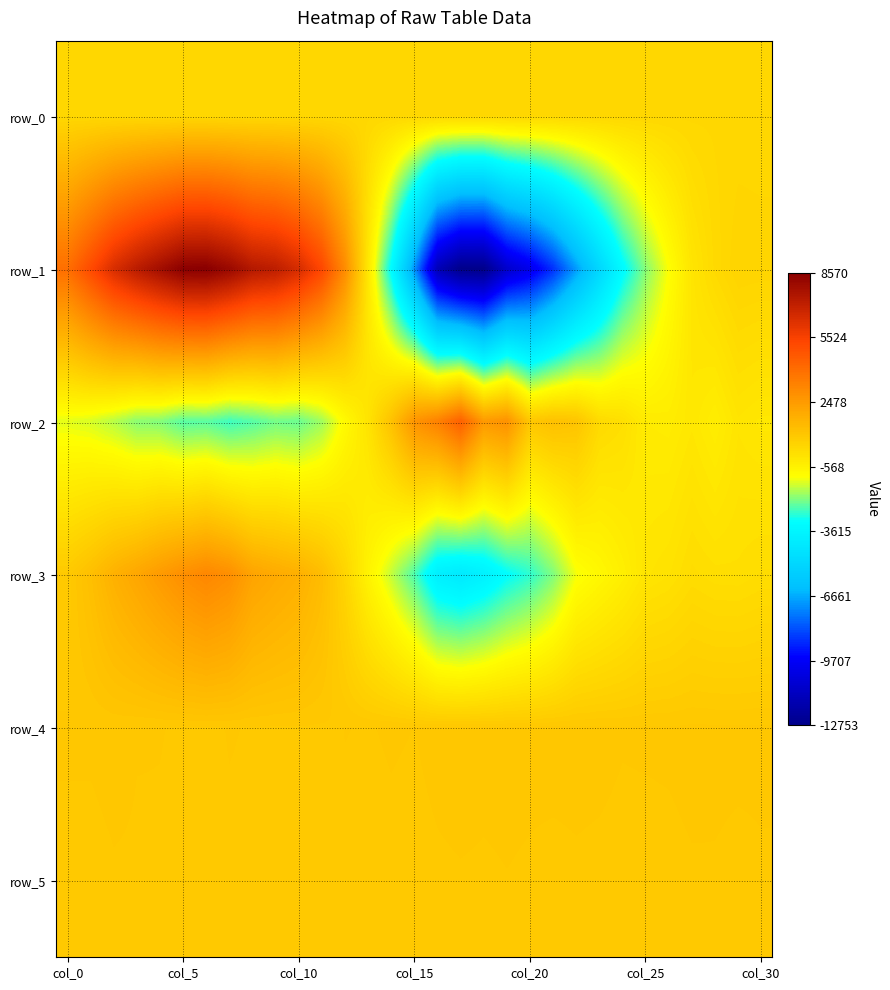

Reading right to left, list all the values displayed in this chart.

row_0: 345.0	345.0	344.9	344.9	344.8	344.8	344.7	344.7	344.6	344.6	344.5	344.5	344.4	344.4	344.3	344.2	344.2	344.2	344.1	344.0	344.0	343.9	343.9	343.8	343.8	343.8	343.7	343.6	343.6	343.5	343.5
row_1: 462.0	486.0	266.0	-118.0	-1032.0	-2023.0	-3339.0	-5097.0	-6923.0	-8726.0	-10060.0	-10900.0	-12753.0	-12723.0	-11490.0	-7072.0	-3290.0	-216.0	2977.0	5245.0	6471.0	7148.0	7392.0	8120.0	8570.0	8529.0	7883.0	7222.0	6403.0	5146.0	3948.0
row_2: -199.0	-109.0	-421.0	-198.0	-381.0	-340.0	92.0	272.0	1040.0	1185.0	974.0	2808.0	2545.0	4454.0	3358.0	2714.0	1132.0	-75.0	-865.0	-1826.0	-2279.0	-2198.0	-2454.0	-2653.0	-2392.0	-2430.0	-2065.0	-2004.0	-1634.0	-1363.0	-1256.0
row_3: 169.0	95.0	105.0	185.0	-20.0	-113.0	-487.0	-798.0	-1111.0	-2092.0	-2780.0	-3209.0	-3826.0	-4195.0	-3909.0	-2521.0	-1527.0	-637.0	444.0	1312.0	1746.0	1952.0	2193.0	2880.0	3143.0	2879.0	2493.0	2090.0	1719.0	1222.0	856.0
row_4: 917.0	919.0	919.0	920.0	914.0	913.0	911.0	920.0	922.0	923.0	919.0	921.0	920.0	926.0	919.0	907.0	911.0	905.0	908.0	896.0	902.0	902.0	905.0	909.0	899.0	904.0	908.0	909.0	922.0	914.0	913.0
row_5: 902.0	896.0	903.0	903.0	897.0	894.0	894.0	898.0	901.0	896.0	902.0	906.0	902.0	904.0	901.0	894.0	898.0	894.0	899.0	894.0	898.0	899.0	900.0	901.0	899.0	903.0	904.0	903.0	903.0	894.0	896.0